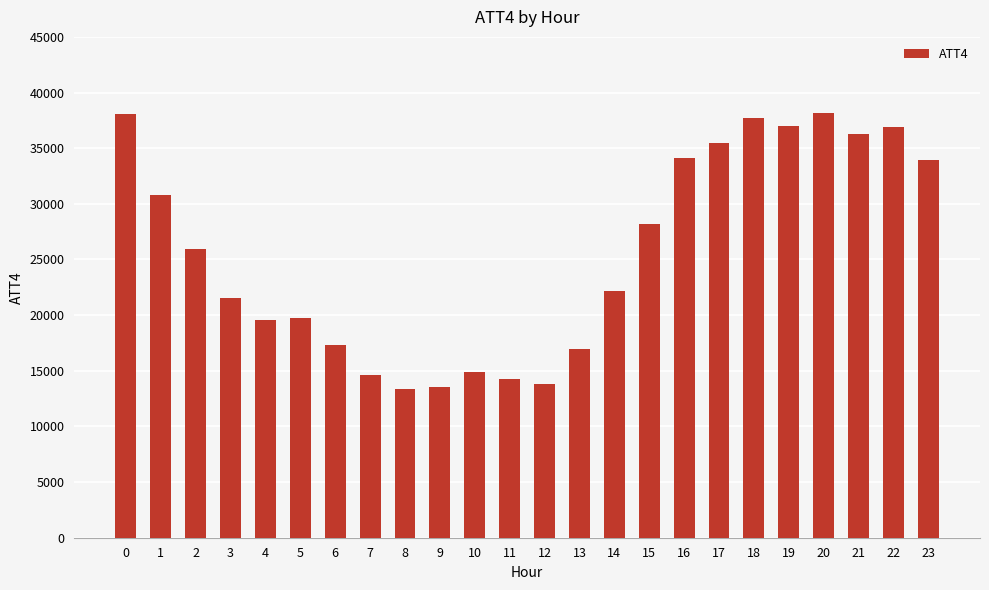

The value at 17 is 35500. True or false?

True